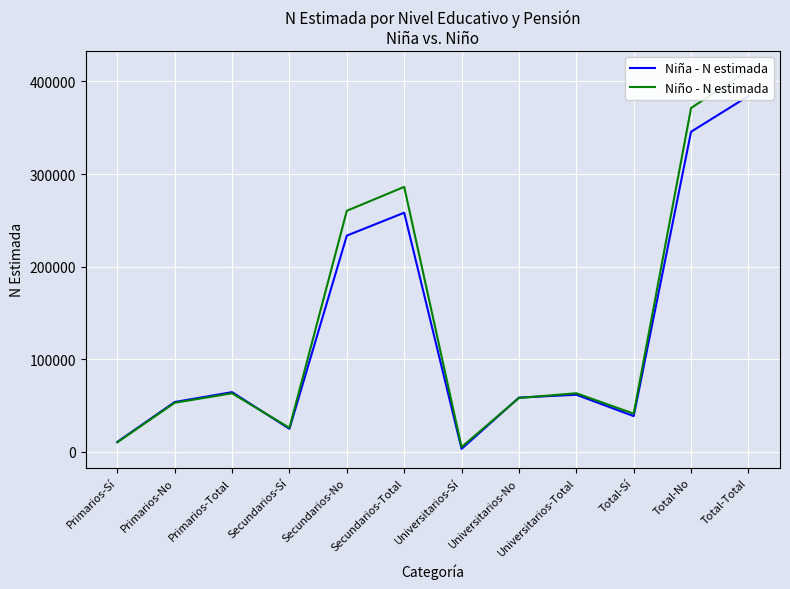

True or false: Niño - N estimada has more than 1 points higher than both neighbors.

True